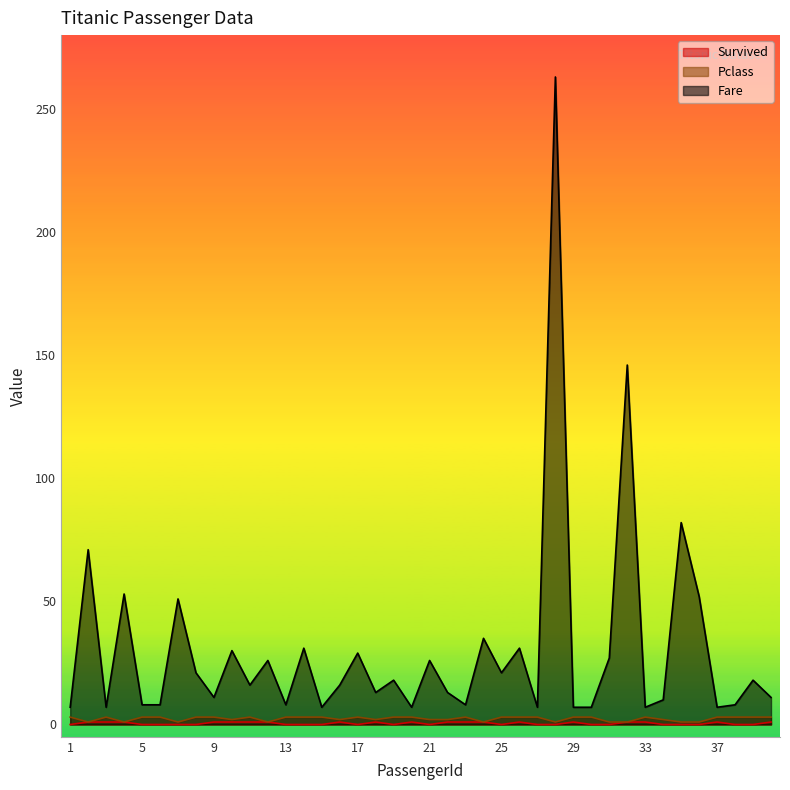

At which label is Pclass closest to 2?

10